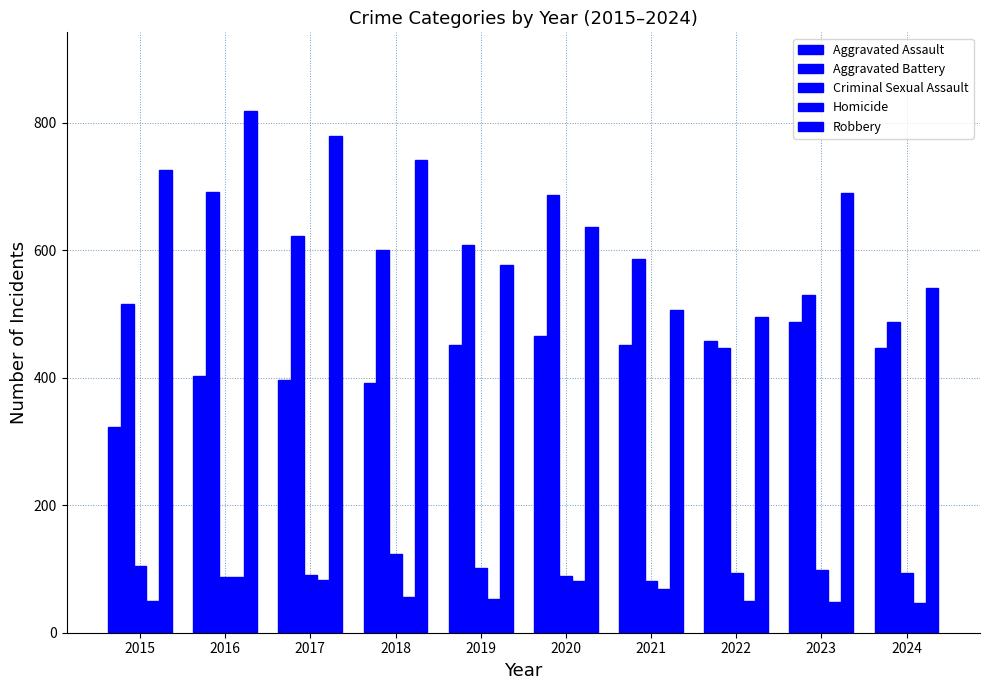

Is the value of Aggravated Assault at 2018 greater than the value of Robbery at 2020?

No